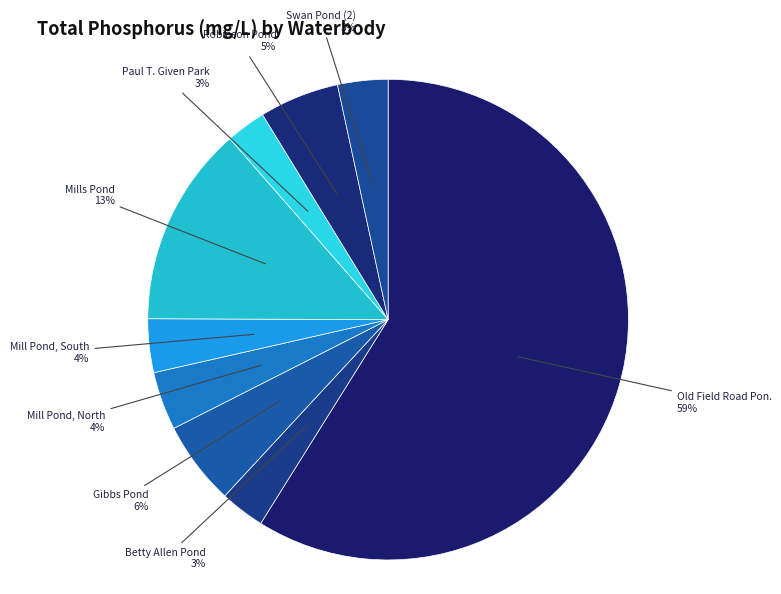

Which slice is the largest?

Old Field Road Pond